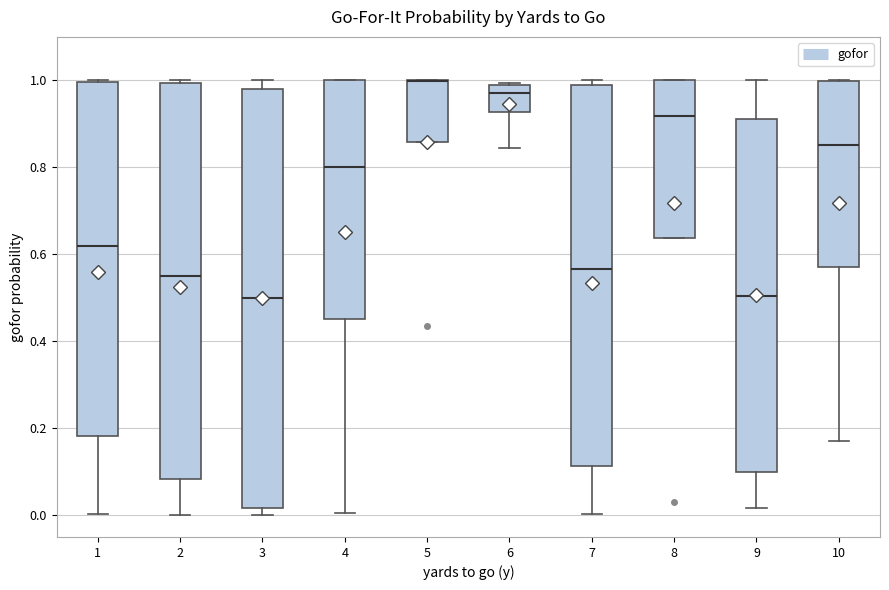

Reading left to right, transcribe this box plot: for each box, give where its median line is, the range the box spans, and where its two whiskers end, as read against the y-axis. The values are not printed on the chart, so give them approximately, as read against the axis.

1: median 0.62, box 0.18 to 1.00, whiskers 0.00 to 1.00
2: median 0.56, box 0.08 to 1.00, whiskers 0.00 to 1.00 (just above the box's upper edge)
3: median 0.50, box 0.02 to 0.98, whiskers 0.00 to 1.00
4: median 0.80, box 0.46 to 1.00, whiskers 0.00 to 1.00
5: median 1.00 (drawn on the box's upper edge), box 0.86 to 1.00, whiskers 0.86 to 1.00
6: median 0.98 (just below the box's upper edge), box 0.92 to 0.98, whiskers 0.84 to 1.00
7: median 0.56, box 0.12 to 0.98, whiskers 0.00 to 1.00
8: median 0.92, box 0.64 to 1.00, whiskers 0.64 to 1.00
9: median 0.50, box 0.10 to 0.92, whiskers 0.02 to 1.00
10: median 0.86, box 0.56 to 1.00, whiskers 0.18 to 1.00